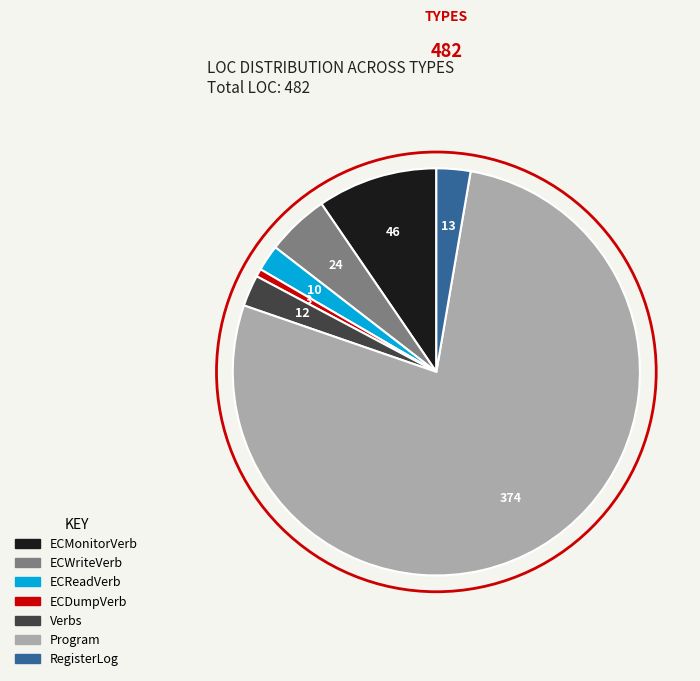

How many slices are in this pie chart?

7